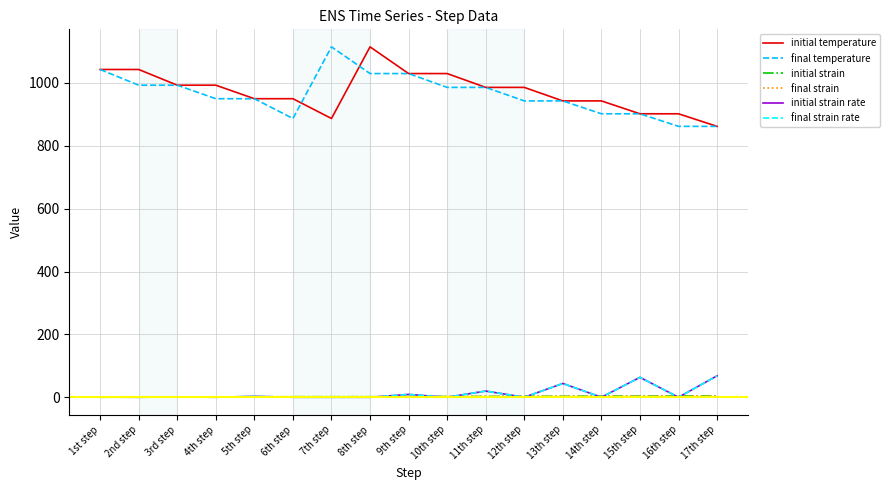

How many interior local peaks does the initial strain rate series have?

6